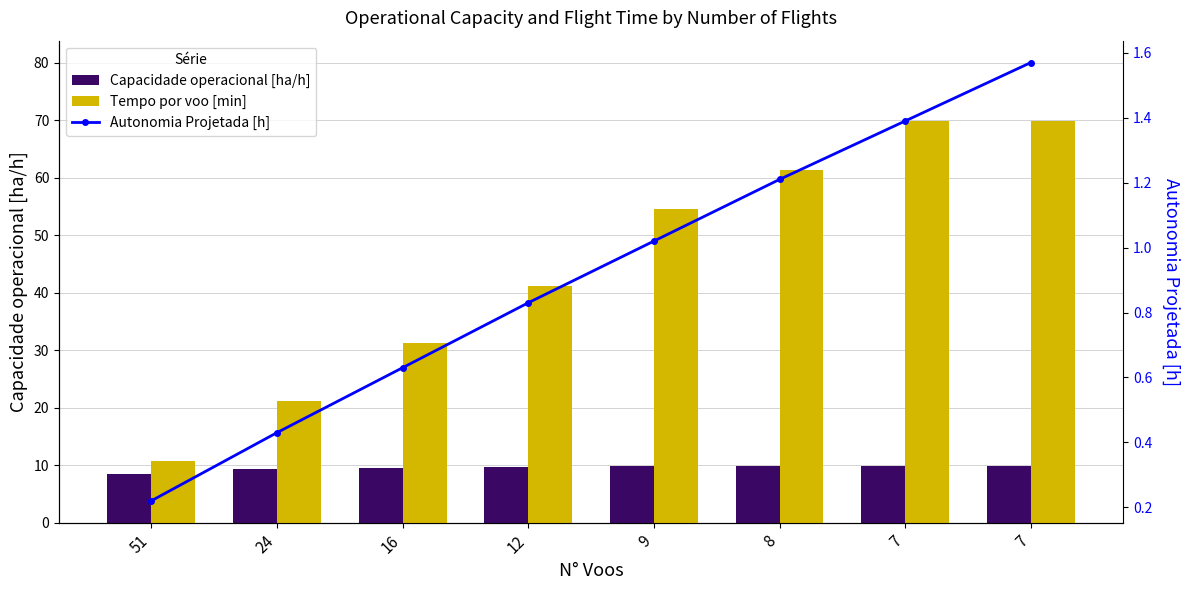

How many values in the Autonomia Projetada [h] series are below 1?

4